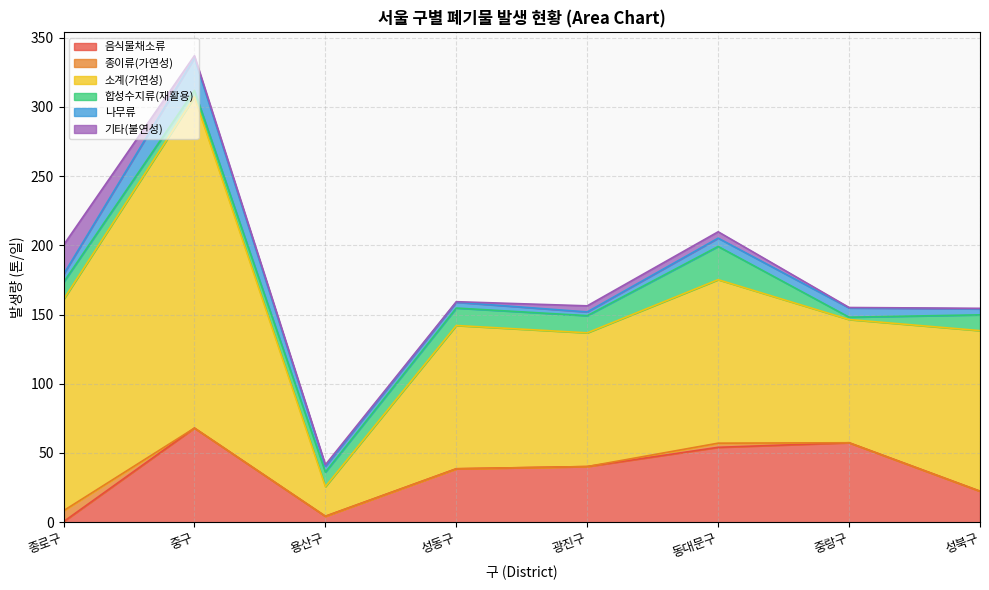

List the series in order of their peak value, lowest first.

종이류(가연성), 기타(불연성), 나무류, 합성수지류(재활용), 음식물채소류, 소계(가연성)